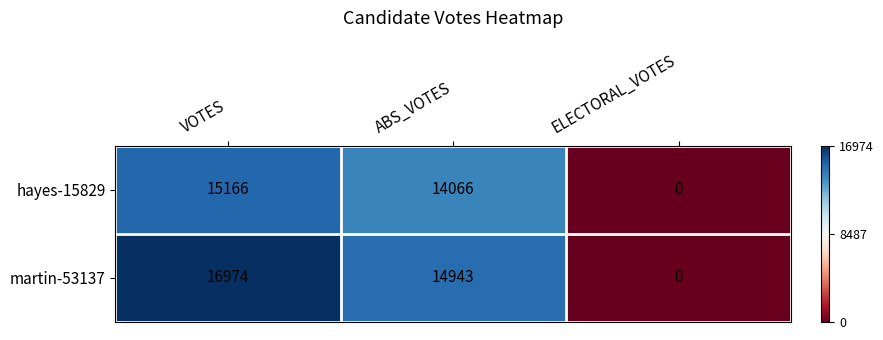

What is the total value across all series at ABS_VOTES?

29009